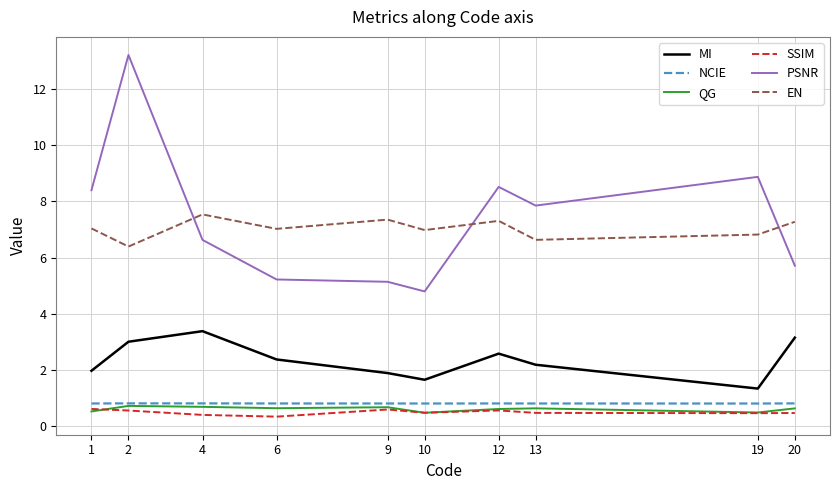

Between which two adjacent categories do EN and PSNR first intersect?

2 and 4